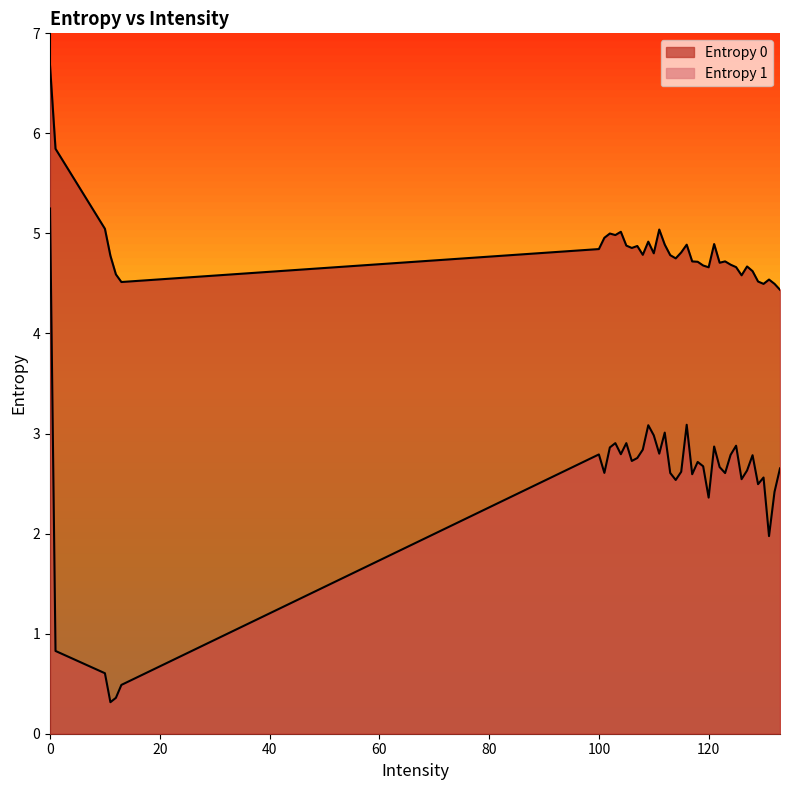

What is the label of the 40th point from the left?

133